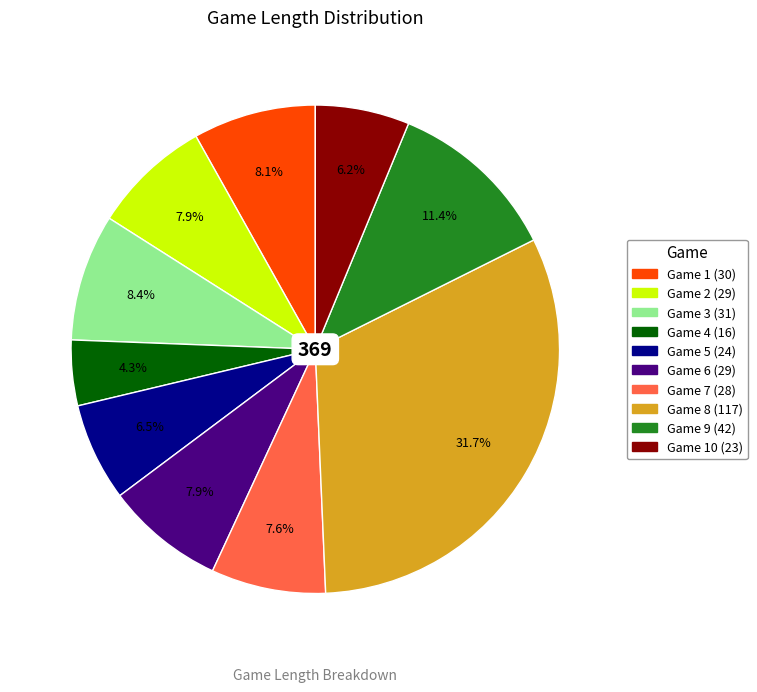

How many slices are in this pie chart?

10